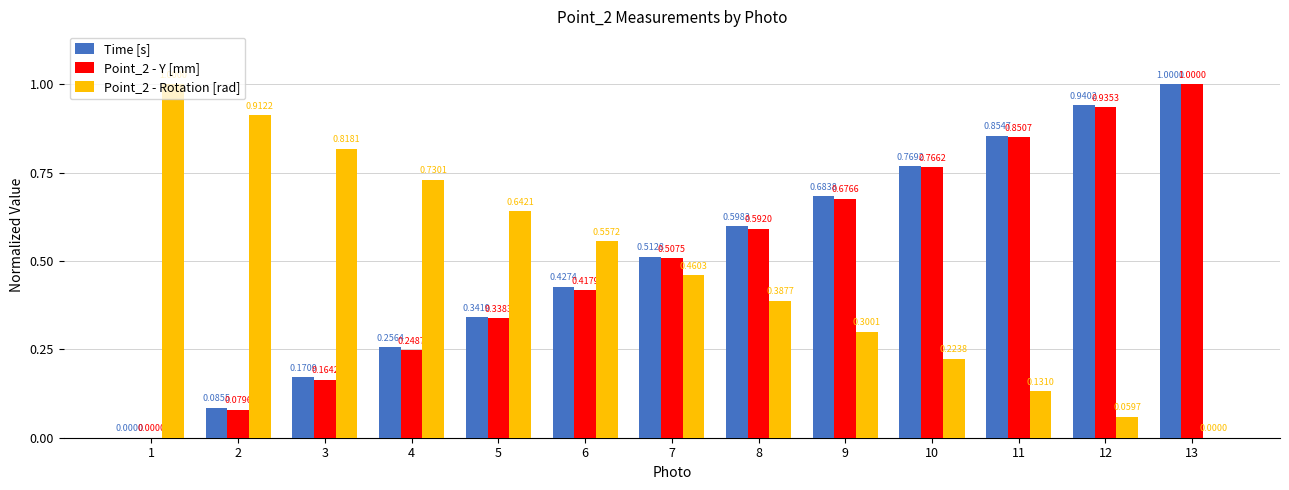

What is the sum of all Point_2 - Rotation [rad] values?

6.2